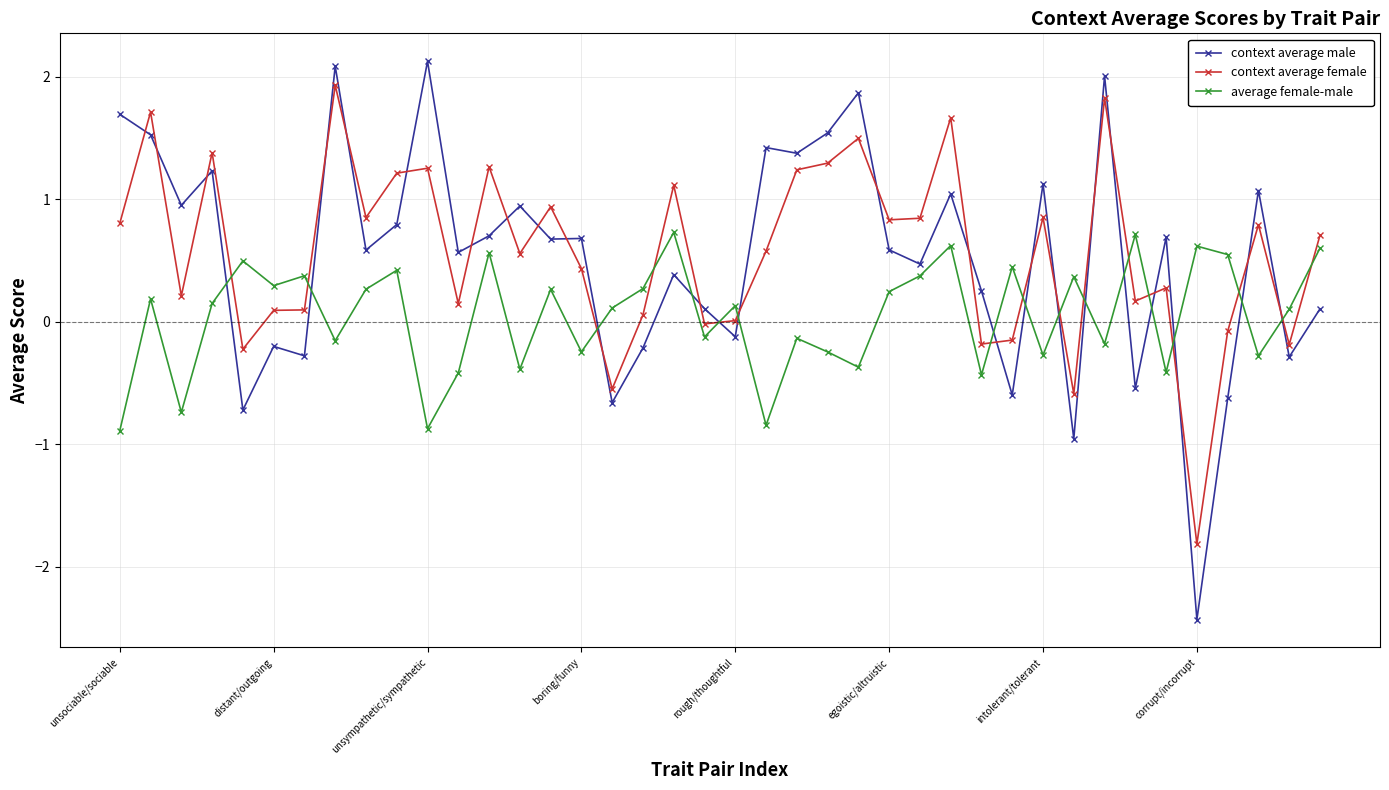

What is the difference between the maximum and minimum values in the context average female series?

3.7